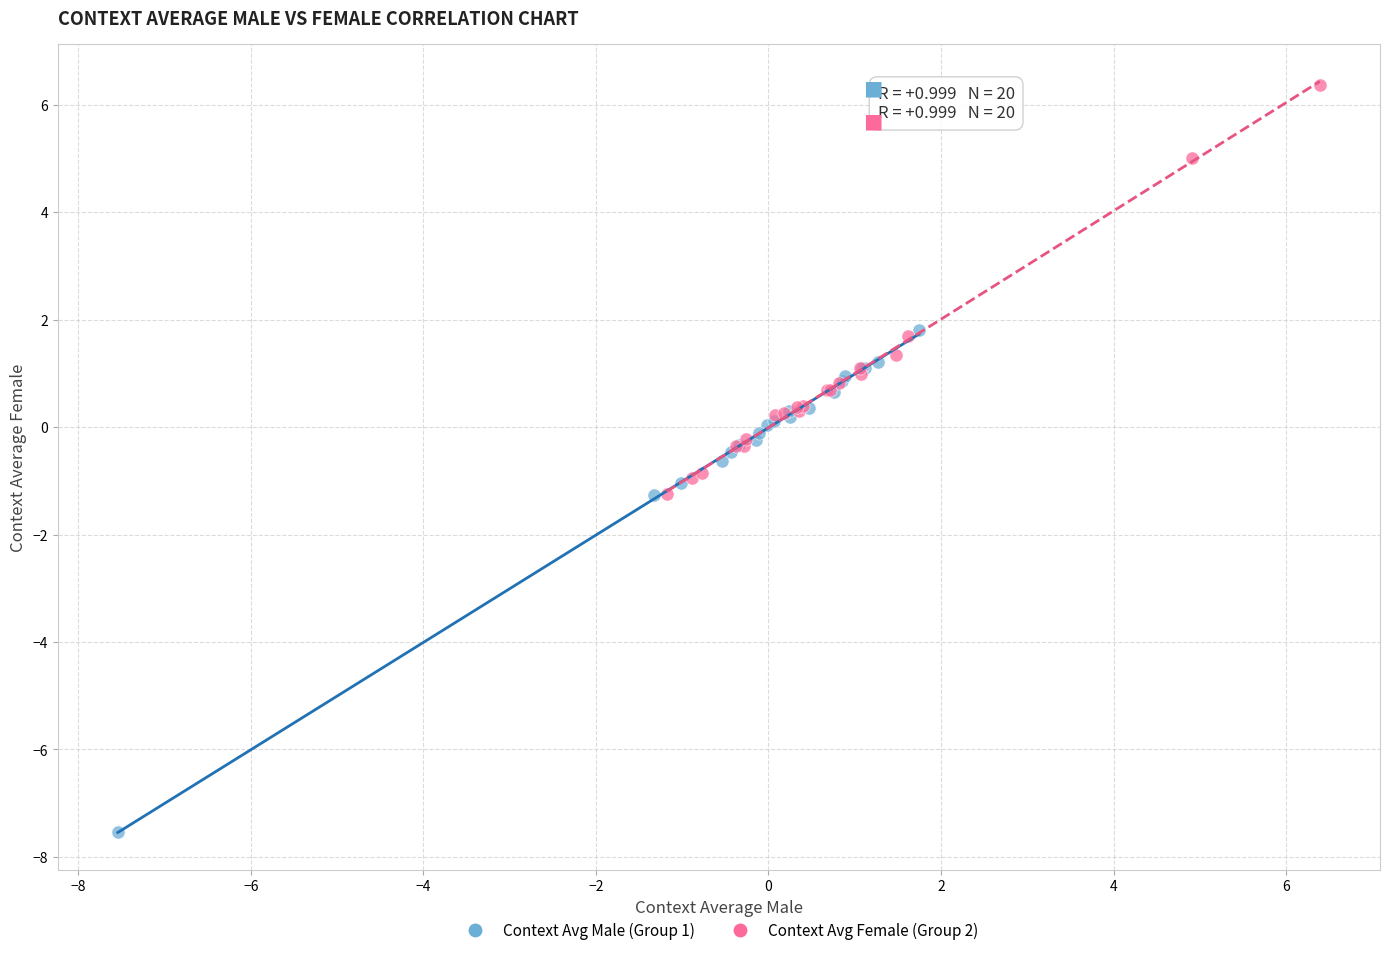

Which series contains the lowest Y value?

Context Avg Male (Group 1)